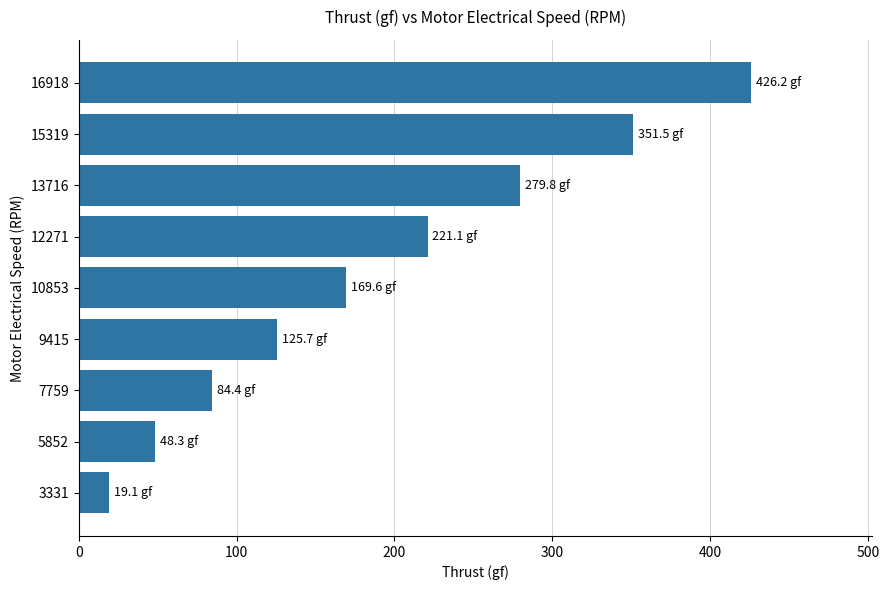

What is the change in value from 5852 to 12271?

+172.8